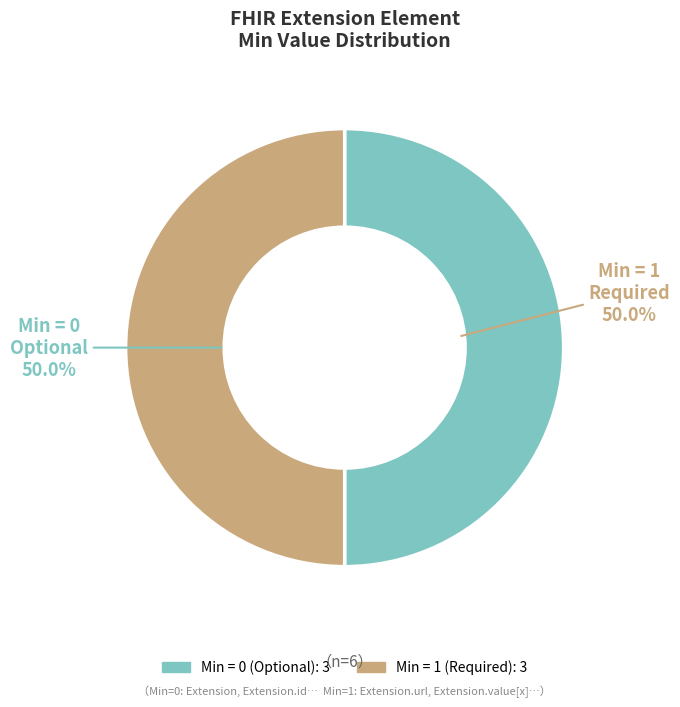

How many segments does this pie chart have?

2